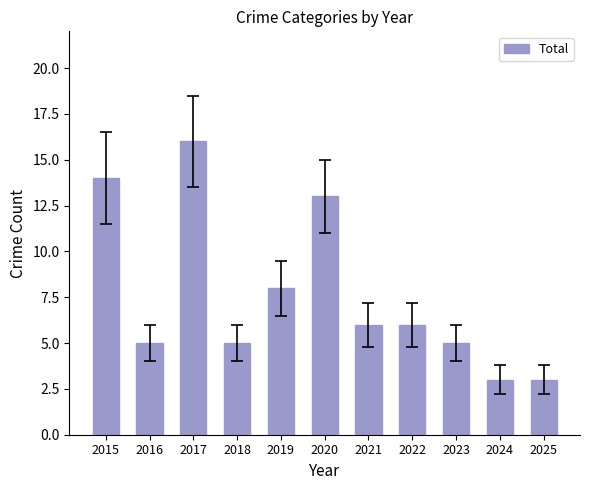

What is the value of the 8th bar from the left?

6